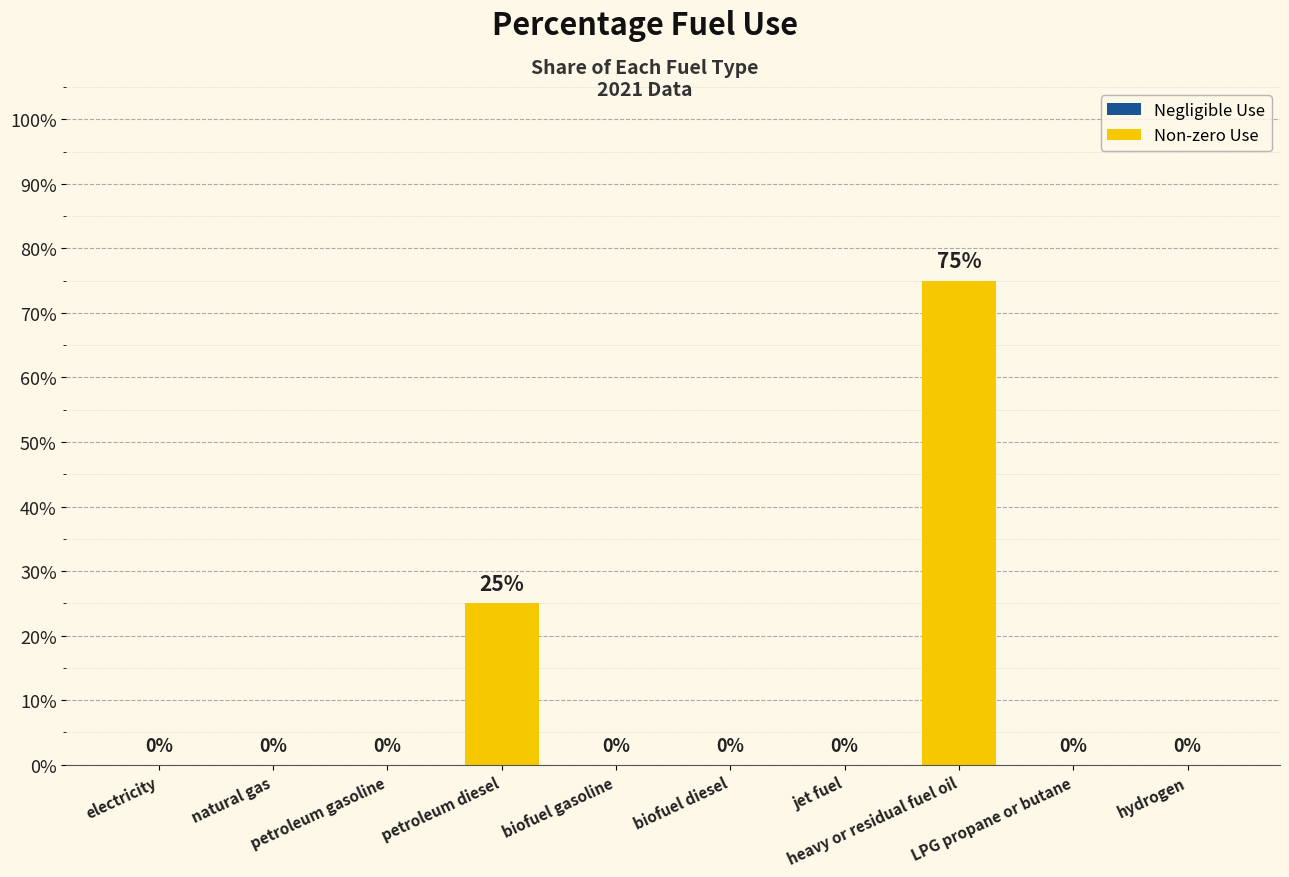

Rank the categories by value from lowest to highest.

electricity, natural gas, petroleum gasoline, biofuel gasoline, biofuel diesel, jet fuel, LPG propane or butane, hydrogen, petroleum diesel, heavy or residual fuel oil